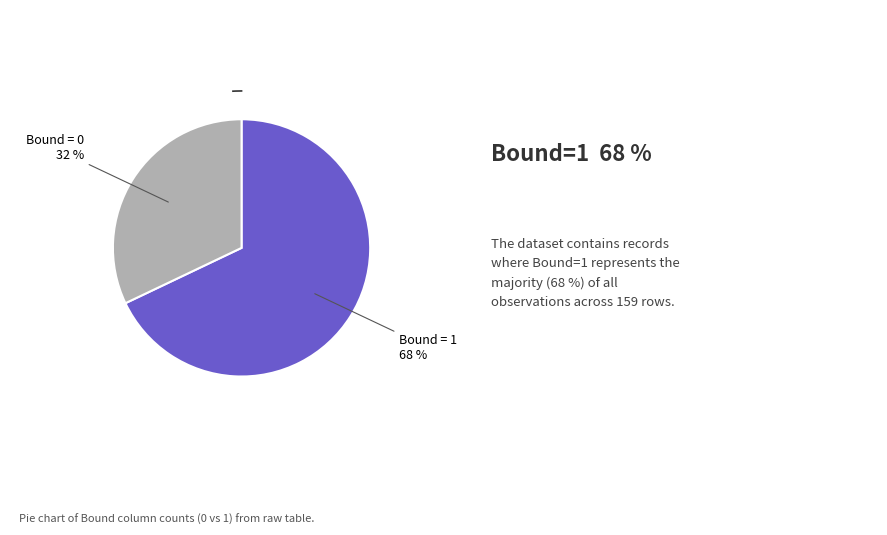

Is there a majority slice in this chart?

Yes